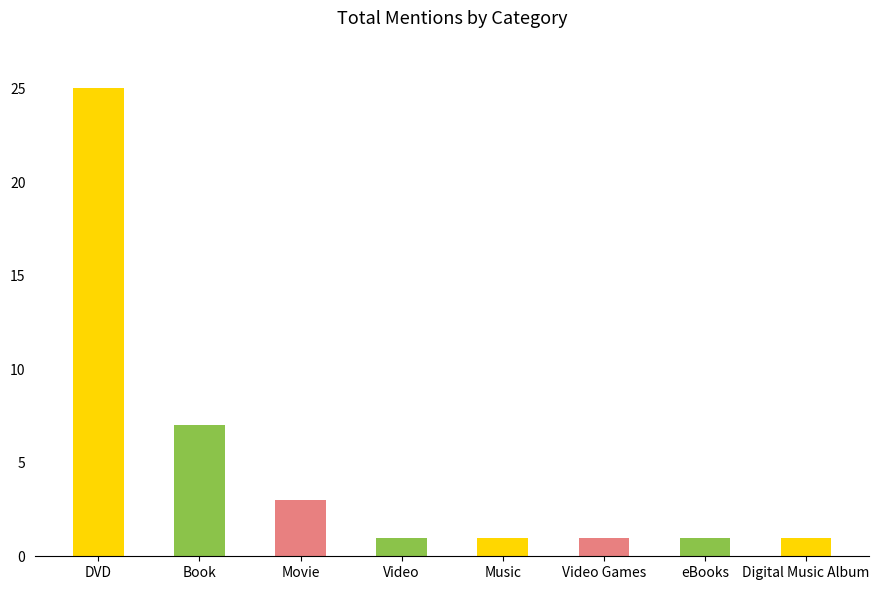

What is the label of the 6th bar from the left?

Video Games